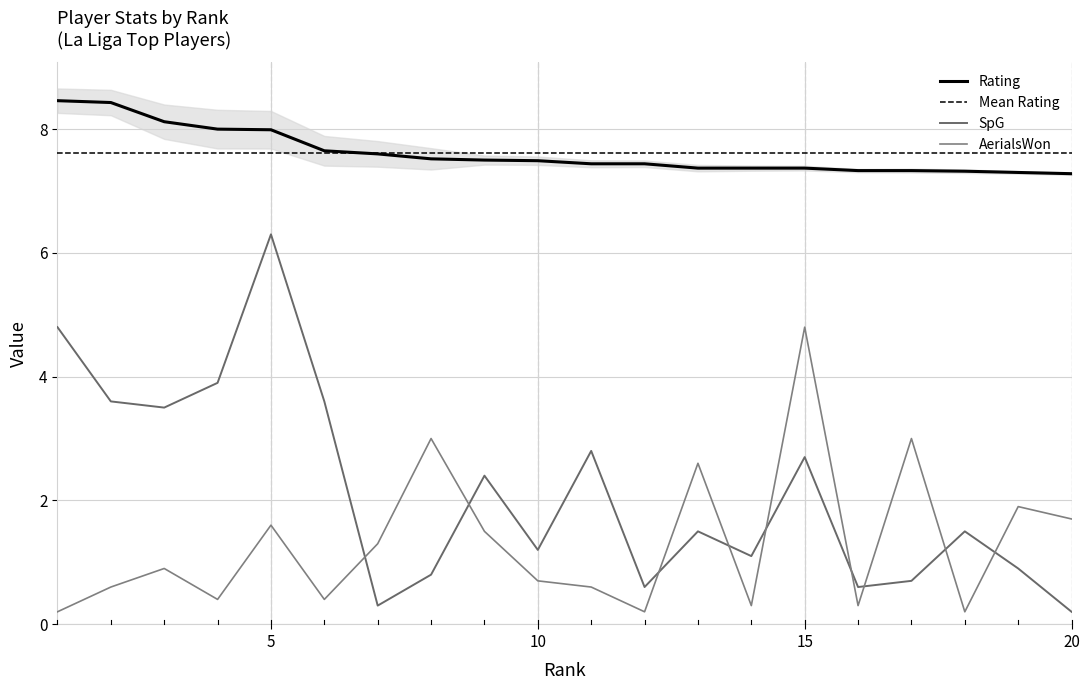

In AerialsWon, how many points are lower than both neighbors (excluding endpoints)?

6